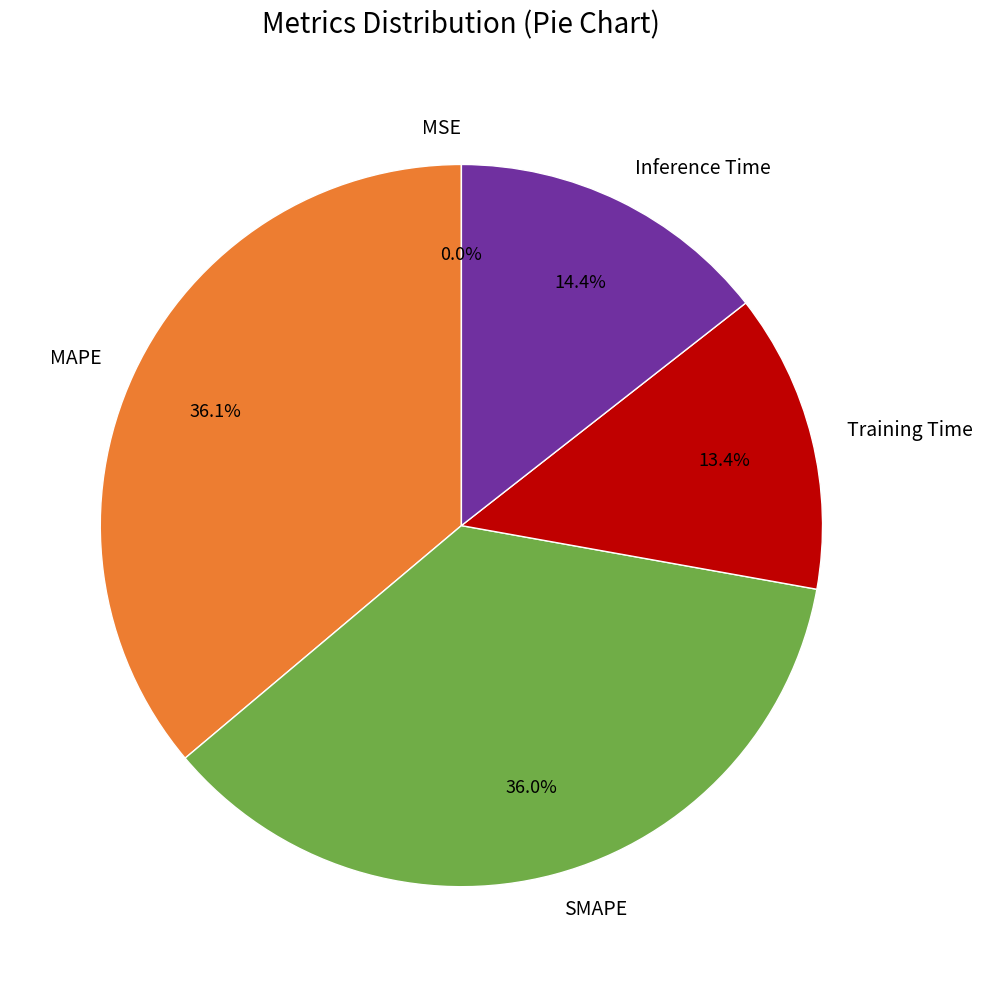

Do SMAPE and Inference Time together represent more than half of the pie?

Yes